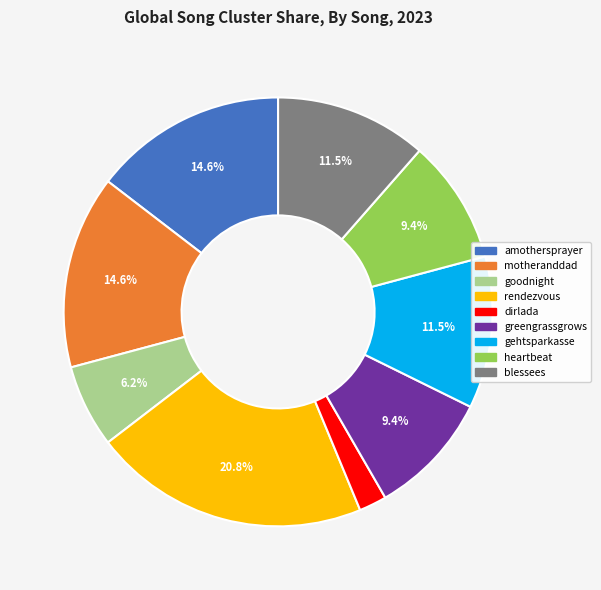

How many segments does this pie chart have?

9